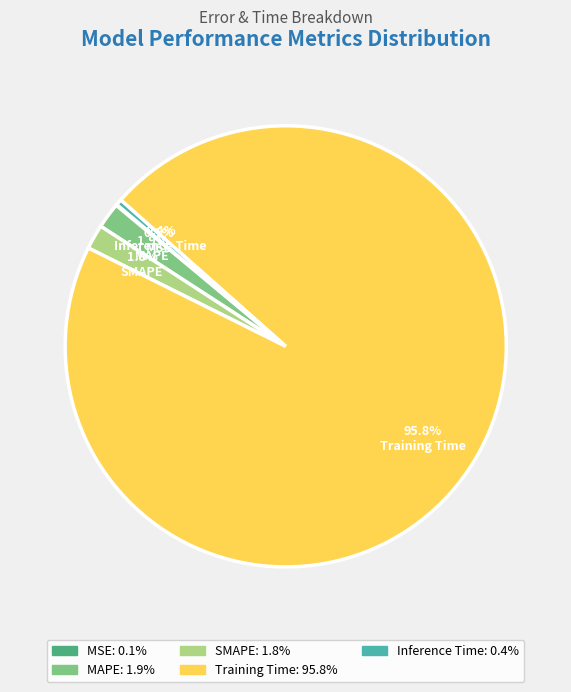

What percentage is the SMAPE slice, to the nearest percent?

2%